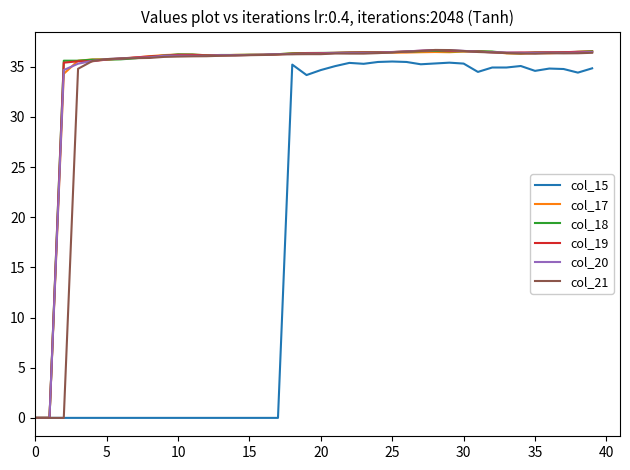

What is the maximum value for col_17?

36.5